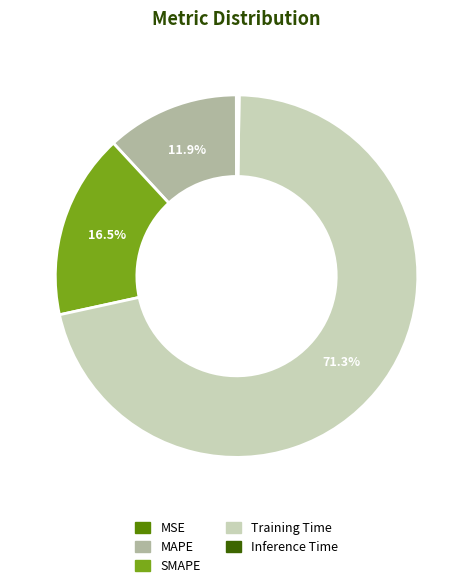

Between SMAPE and MAPE, which is larger?

SMAPE